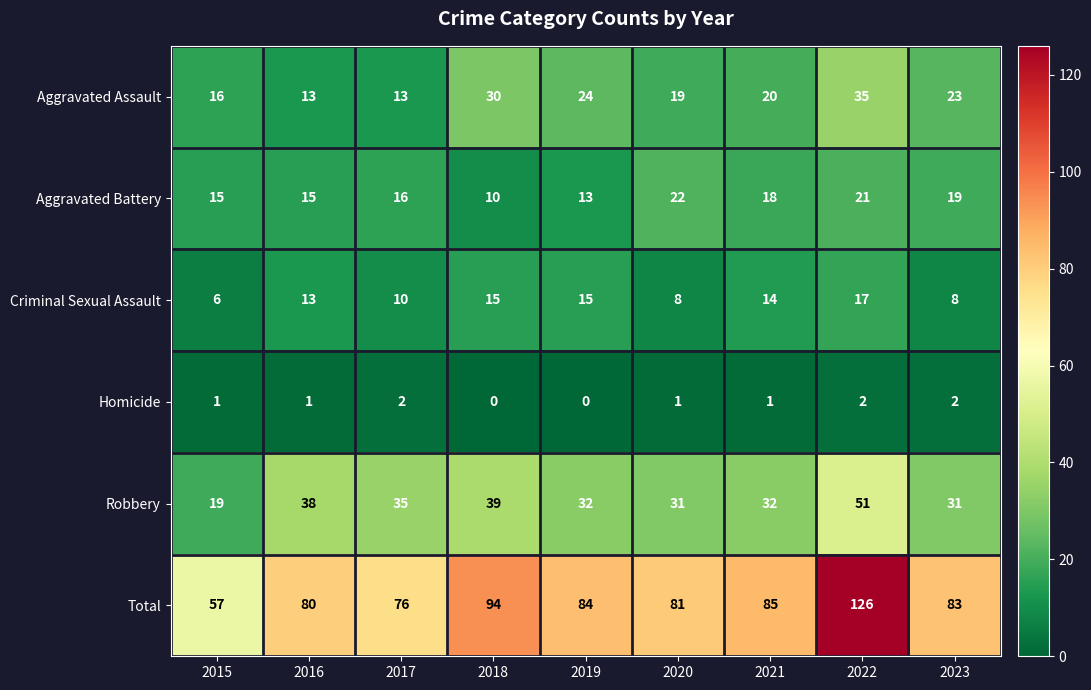

At which label does Aggravated Assault first exceed 20?

2018